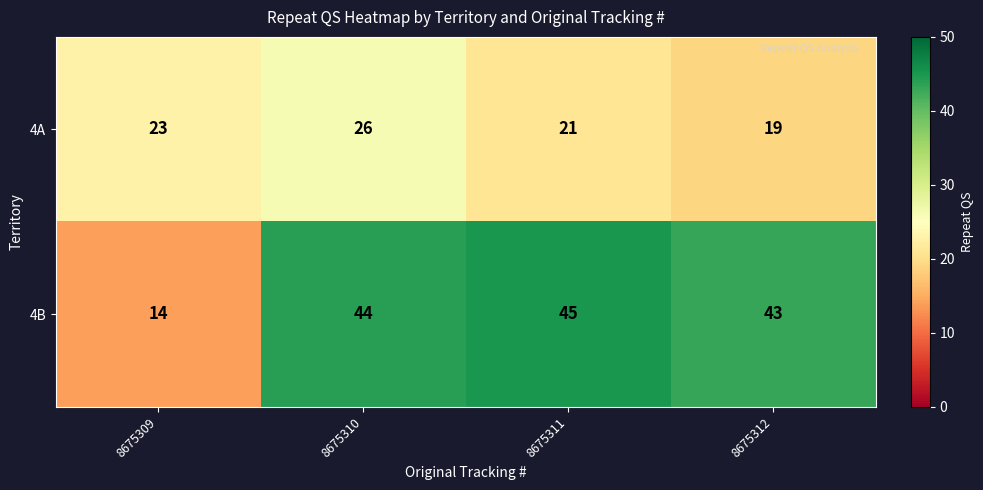

Which series has the largest total across all categories?

4B